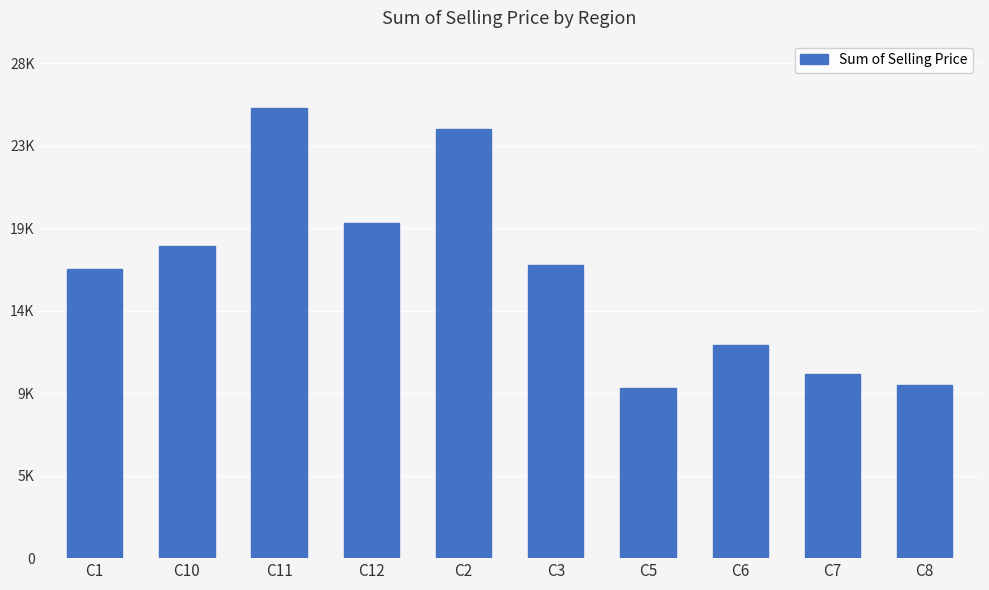

What is the maximum value shown in the chart?

25307.0